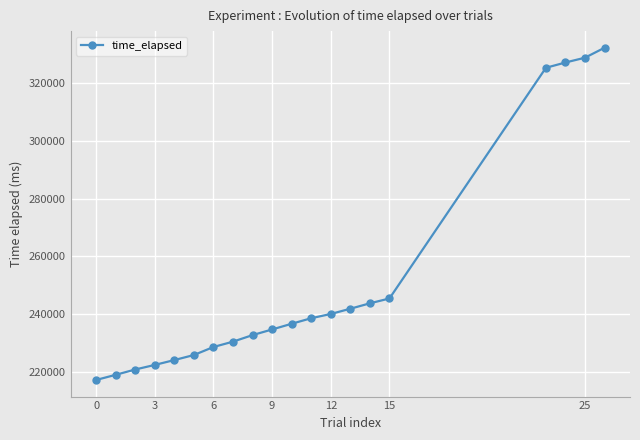

What is the sum of all values?

5016707